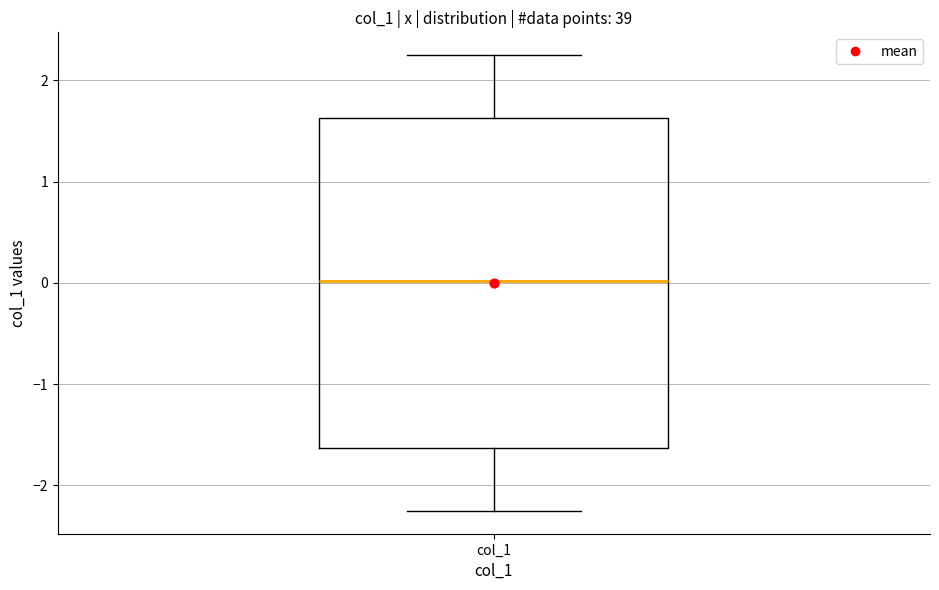

Transcribe this box plot: give where the median line is, the range the box spans, and where the two whiskers end, as read against the y-axis. The values are not printed on the chart, so give them approximately, as read against the axis.

median 0.0, box -1.6 to 1.6, whiskers -2.3 to 2.3